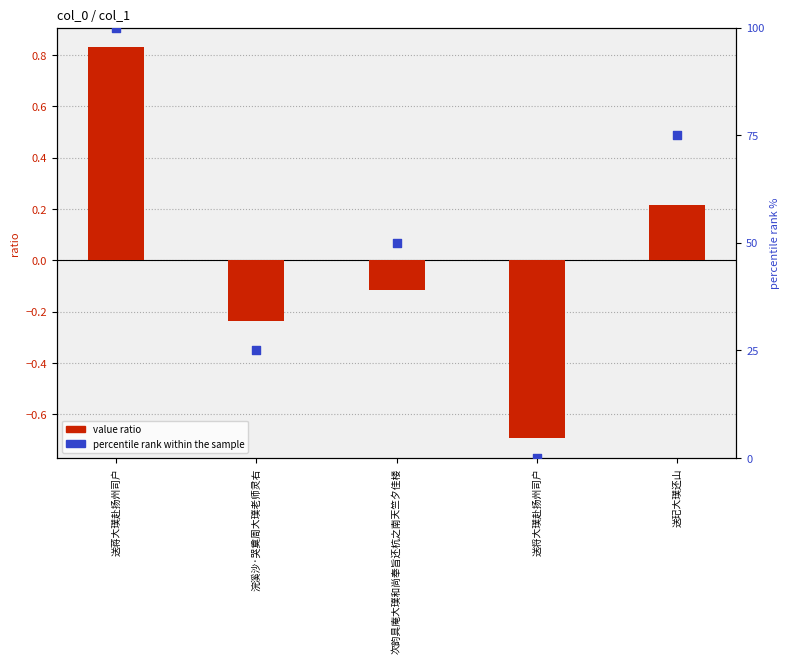

Which series has the largest total across all categories?

percentile rank within the sample